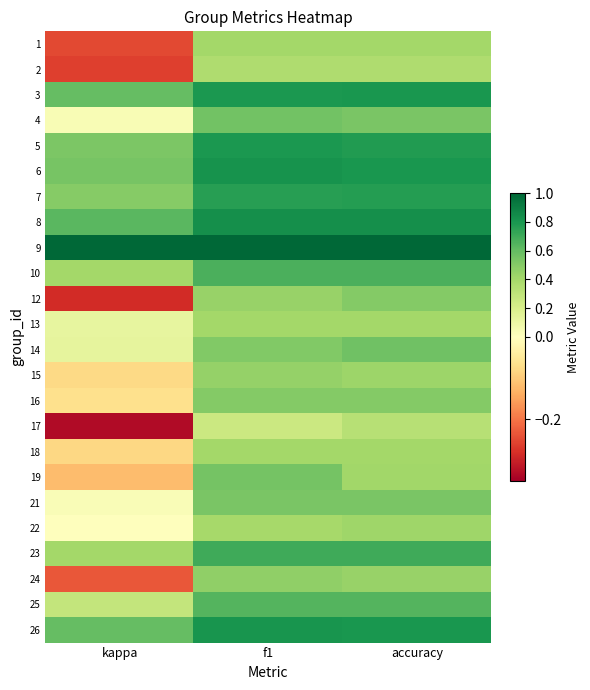

Which has a higher value, kappa or f1?

f1